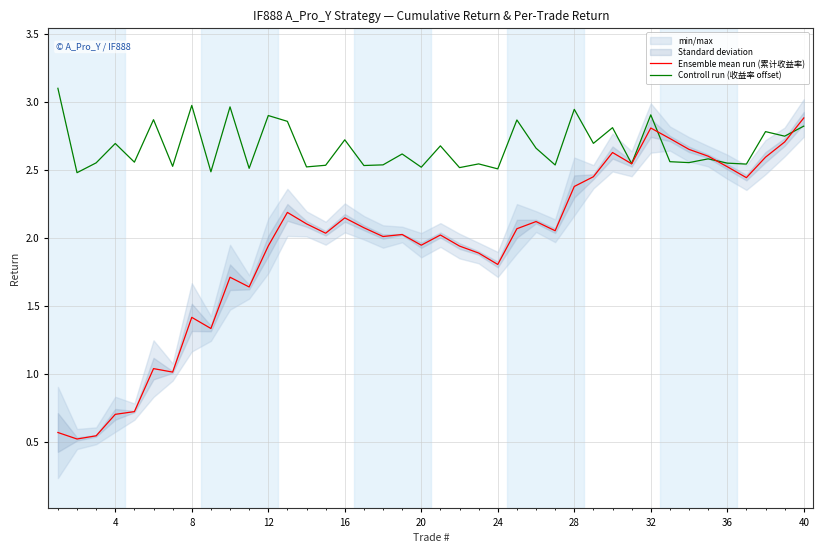

Reading left to right, extract all data points from this chart.

Ensemble mean run (累计收益率): 0.6	0.5	0.5	0.7	0.7	1.0	1.0	1.4	1.3	1.7	1.6	1.9	2.2	2.1	2.0	2.1	2.1	2.0	2.0	1.9	2.0	1.9	1.9	1.8	2.1	2.1	2.1	2.4	2.4	2.6	2.5	2.8	2.7	2.6	2.6	2.5	2.4	2.6	2.7	2.9
Controll run (收益率 offset): 3.1	2.5	2.6	2.7	2.6	2.9	2.5	3.0	2.5	3.0	2.5	2.9	2.9	2.5	2.5	2.7	2.5	2.5	2.6	2.5	2.7	2.5	2.5	2.5	2.9	2.7	2.5	2.9	2.7	2.8	2.5	2.9	2.6	2.6	2.6	2.5	2.5	2.8	2.7	2.8